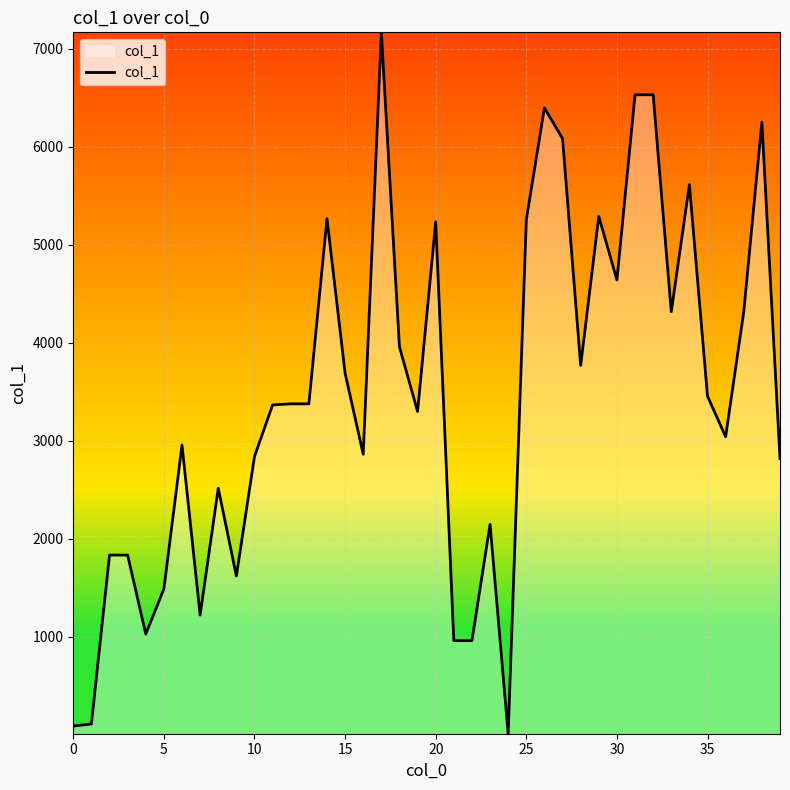

What is the difference between the maximum and minimum values?

7157